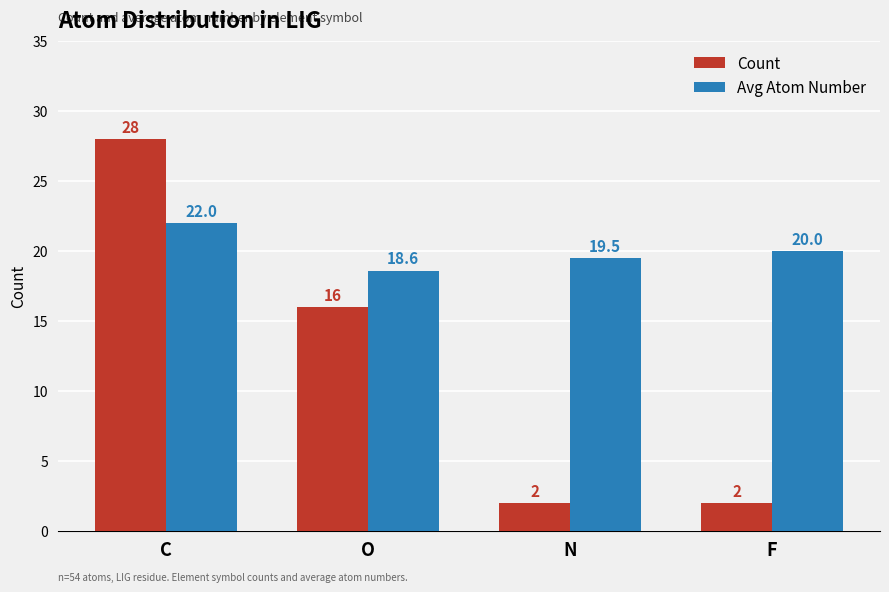

At which category is the sum across all series the highest?

C